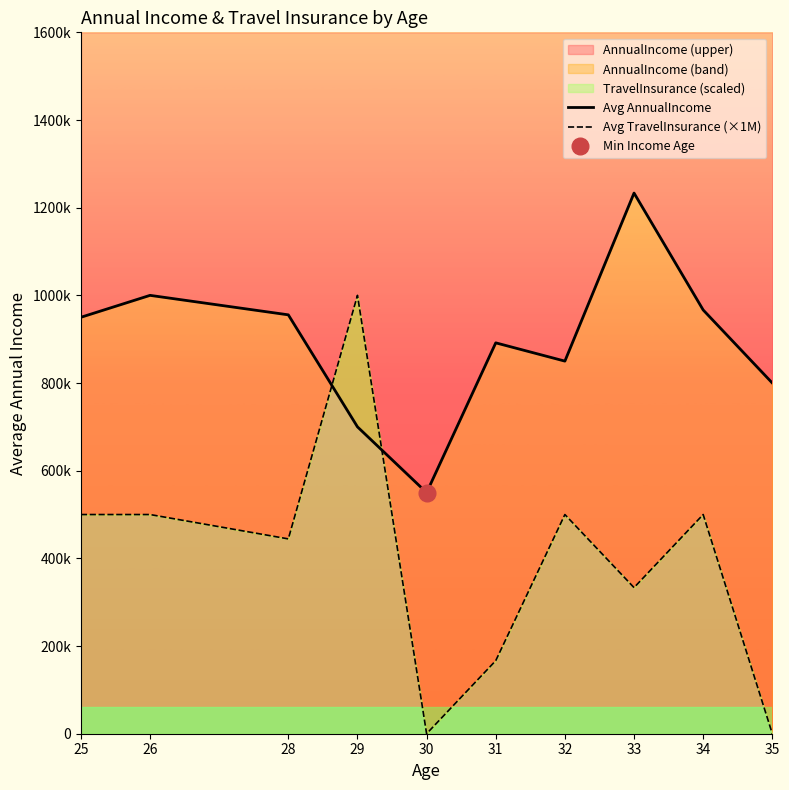

Is the value of Avg TravelInsurance (×1M) at 28 greater than the value of Avg AnnualIncome at 34?

No